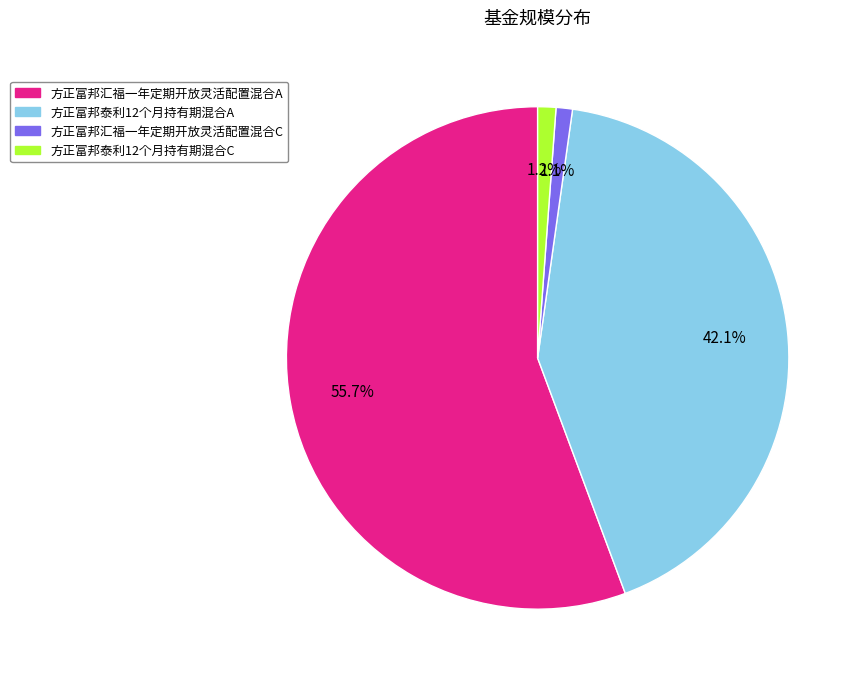

Does 方正富邦汇福一年定期开放灵活配置混合A account for over 50% of the chart?

Yes